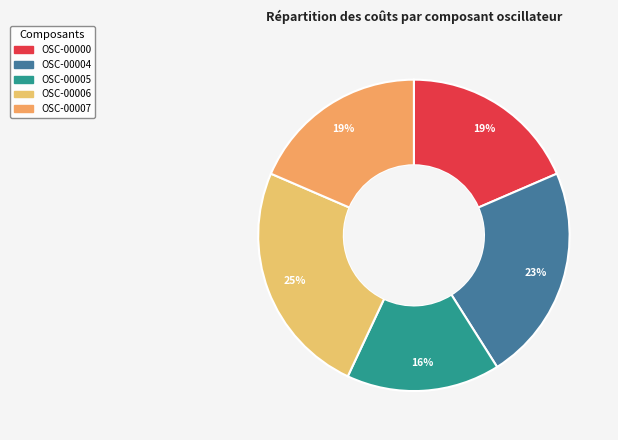

What percentage do OSC-00006 and OSC-00000 together represent?

43.0%